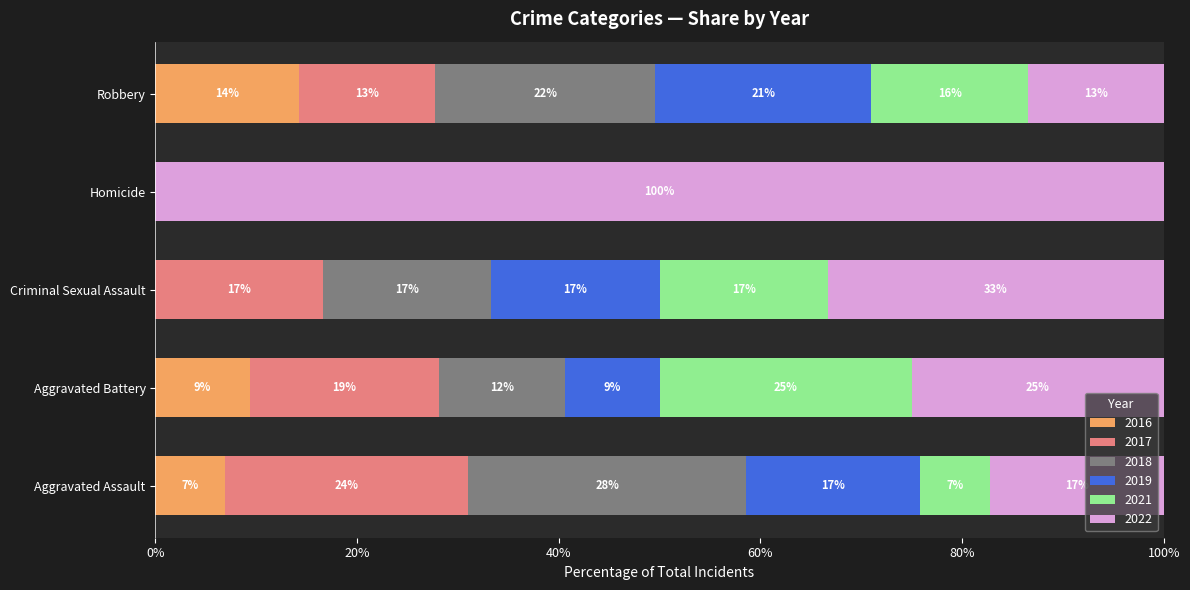

Rank the series at Homicide from lowest to highest value.

2016, 2017, 2018, 2019, 2021, 2022